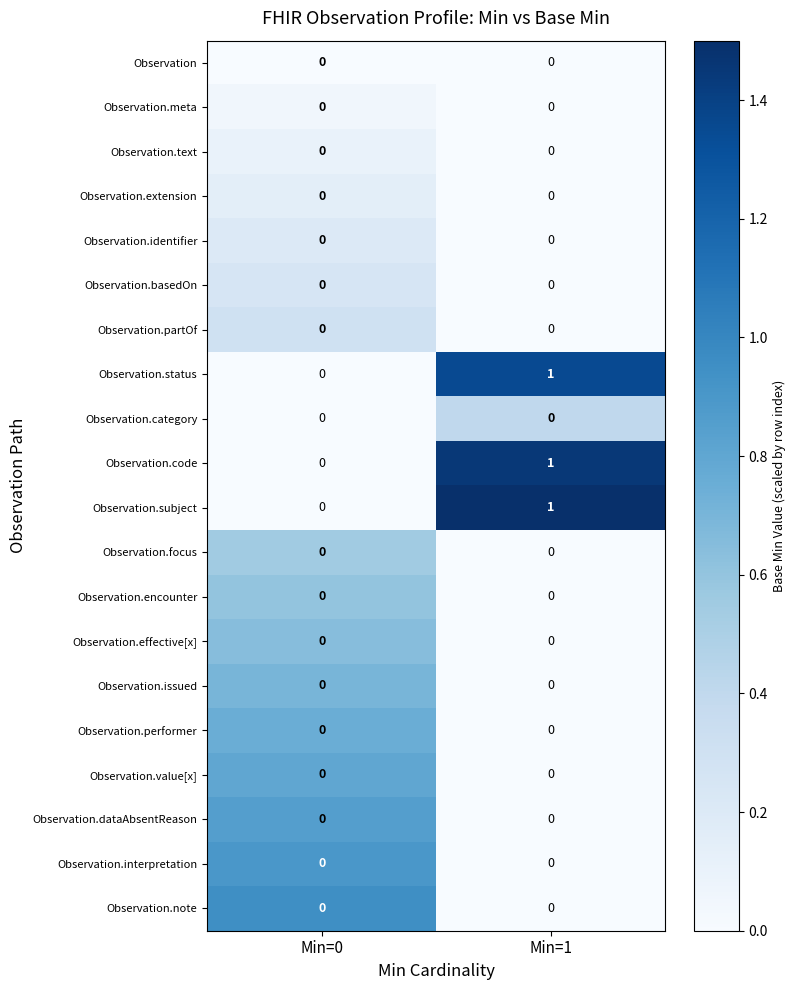

At which category is the sum across all series the highest?

Min=1